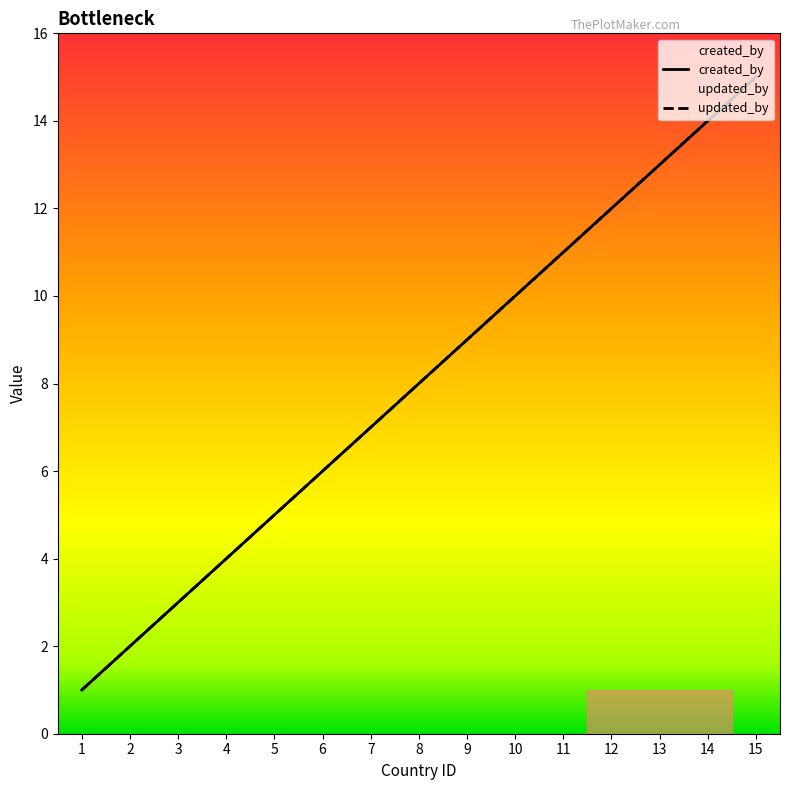

Reading left to right, extract all data points from this chart.

created_by: 1=1	2=2	3=3	4=4	5=5	6=6	7=7	8=8	9=9	10=10	11=11	12=12	13=13	14=14	15=15
updated_by: 1=1	2=2	3=3	4=4	5=5	6=6	7=7	8=8	9=9	10=10	11=11	12=12	13=13	14=14	15=15